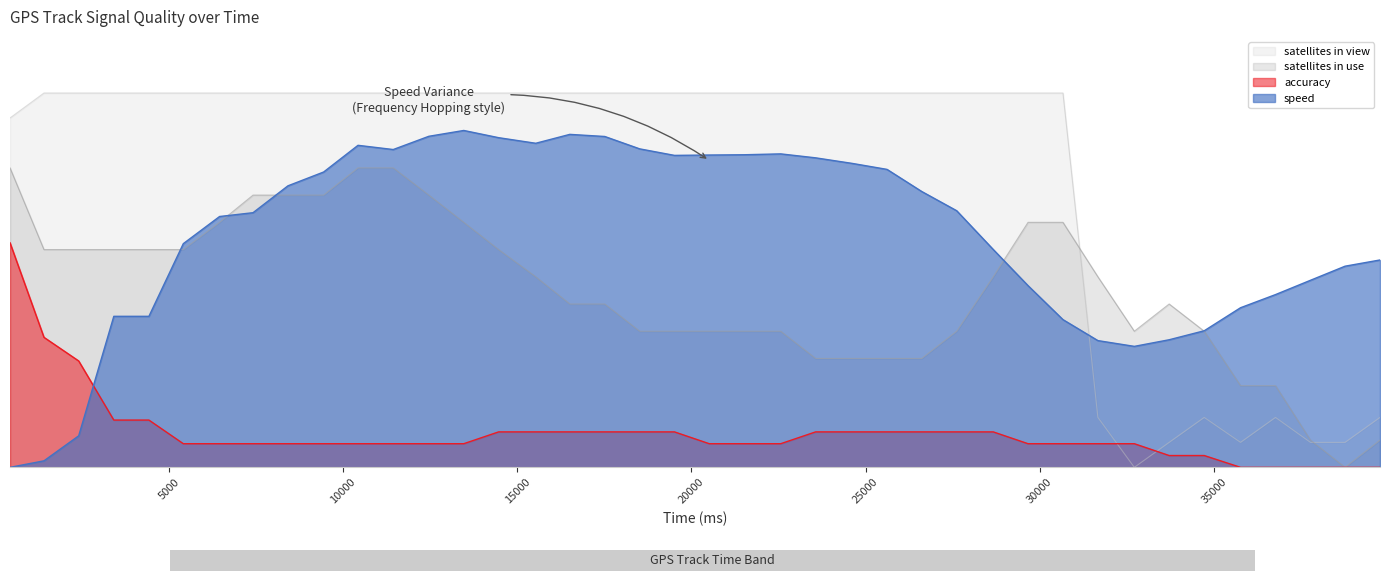

What is the maximum value shown in the chart?

10.0